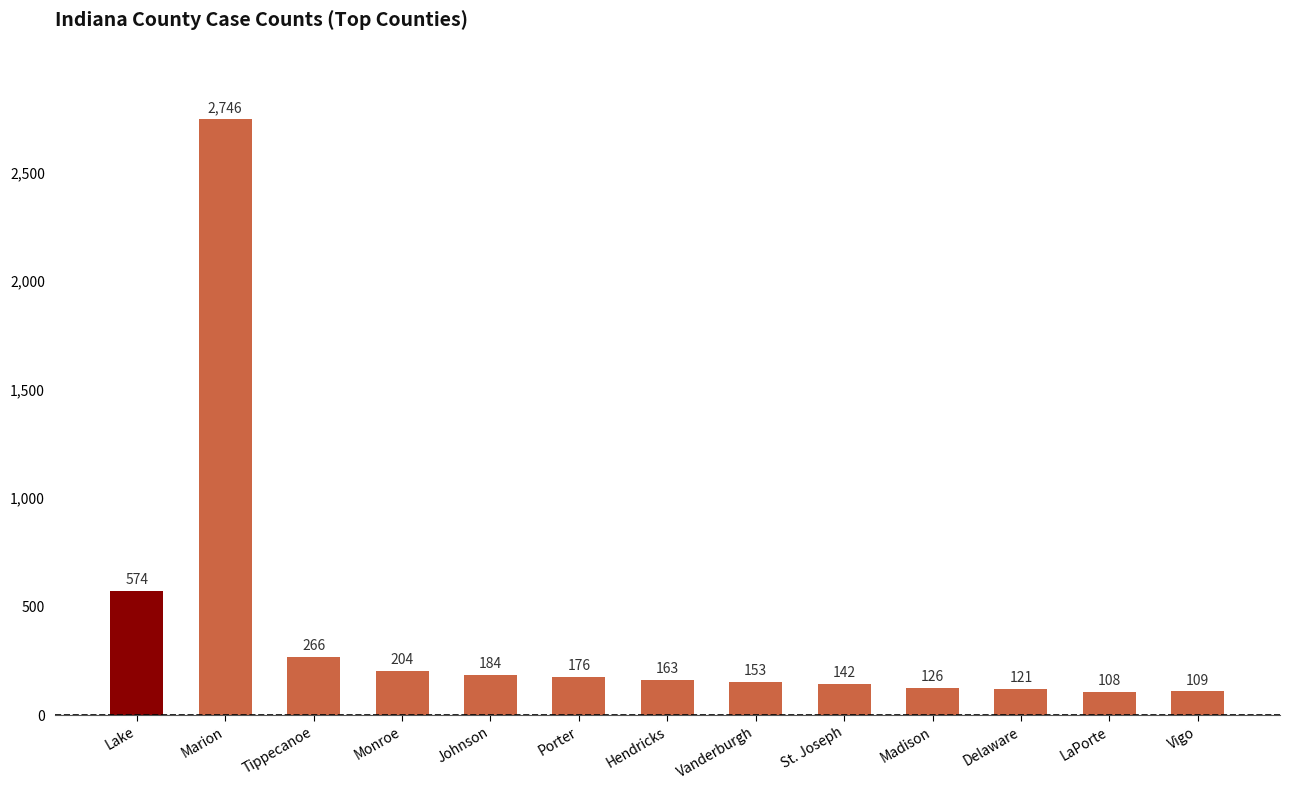

What is the maximum value shown in the chart?

2746